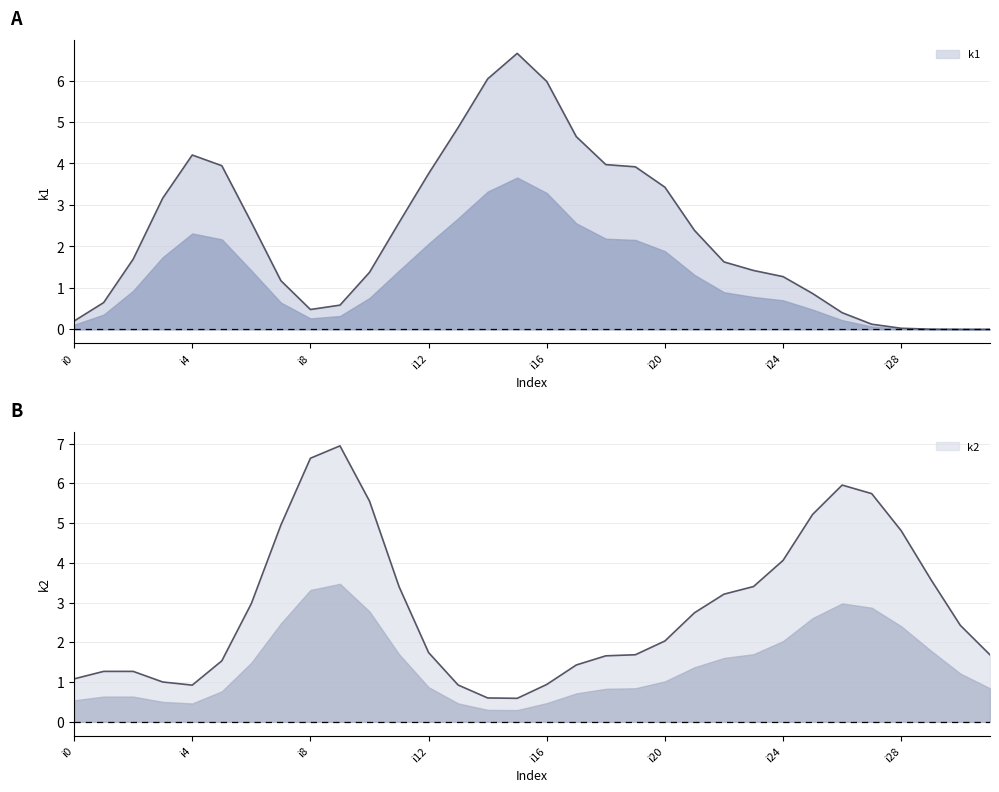

List the series in order of their overall mean, lowest first.

k1, k2